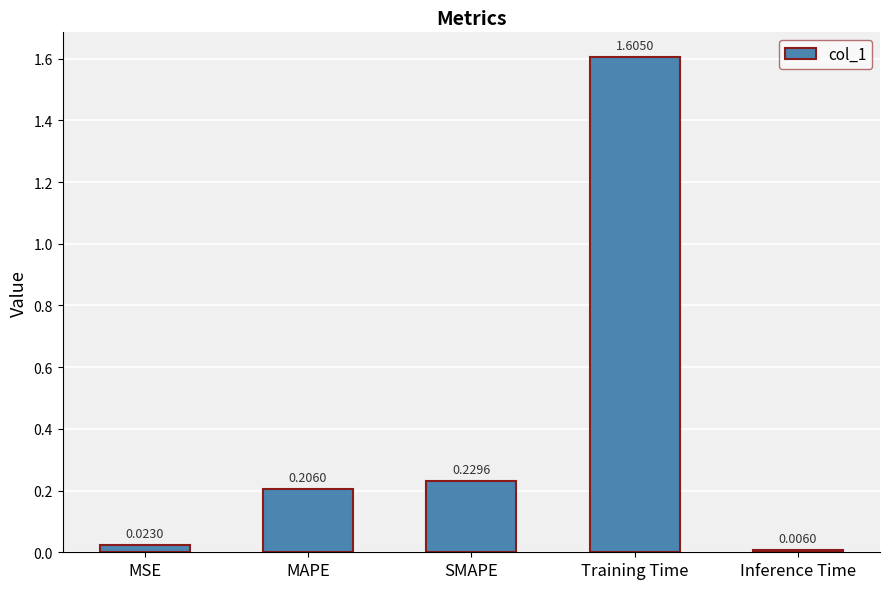

Count the number of data series in this chart.

1